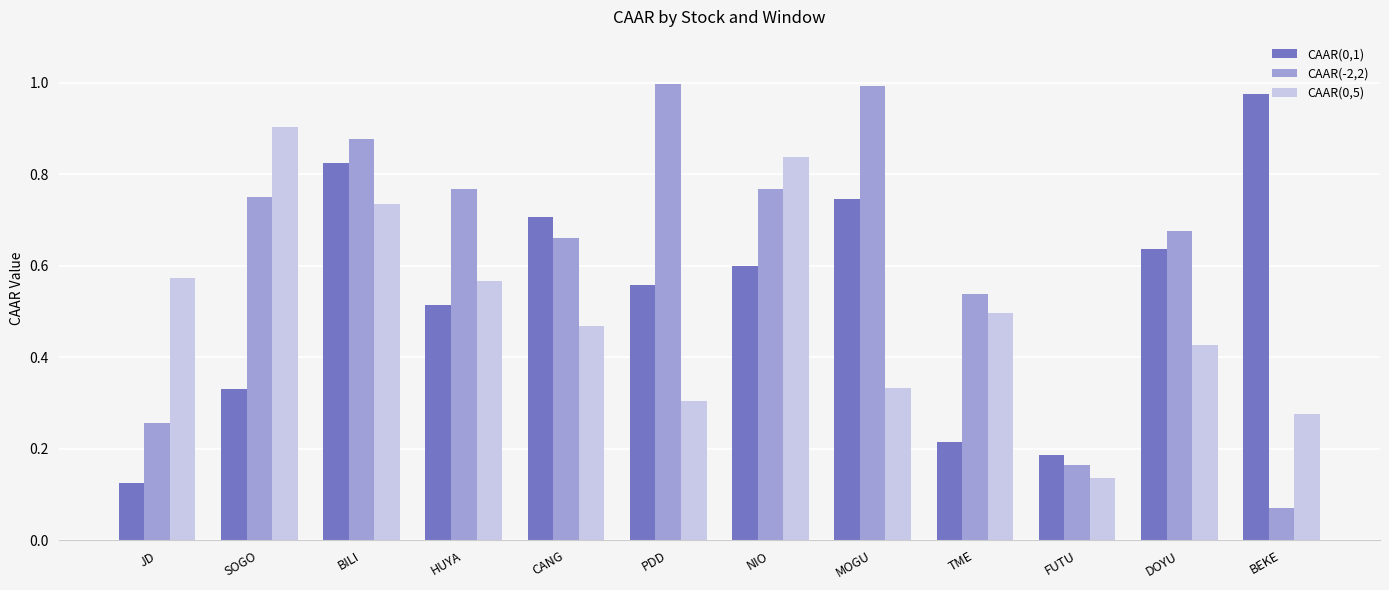

What is the sum of all CAAR(0,1) values?

6.4